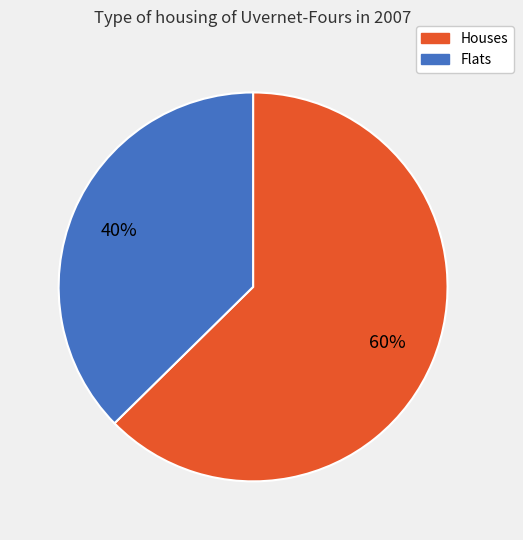

Is it true that 8 is 1% of the pie?

False